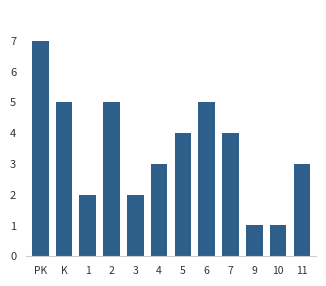

What is the smallest value displayed?

1